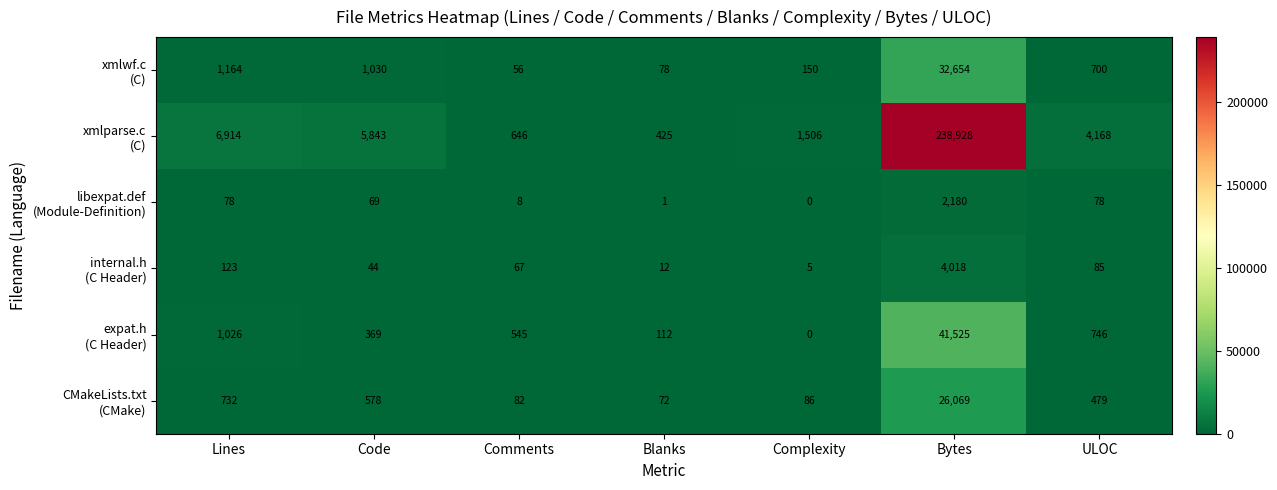

What is the spread (max minus min) of values at Blanks?

424